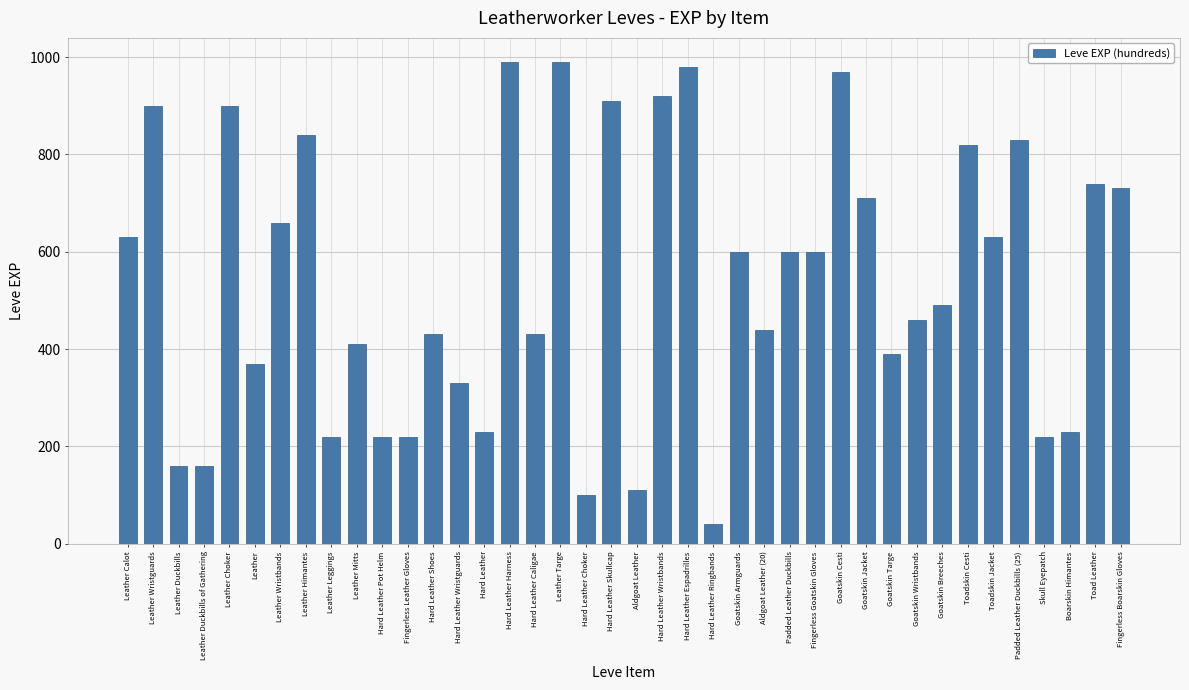

What is the sum of the values at Leather Leggings and Hard Leather Caligae?

650